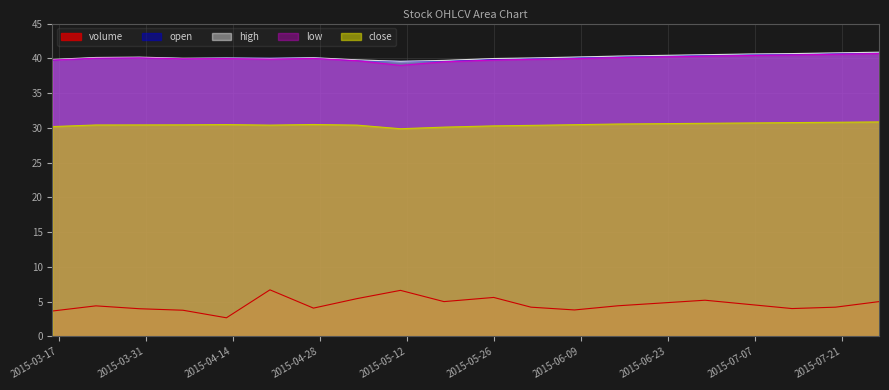

How many lines are shown in the chart?

5